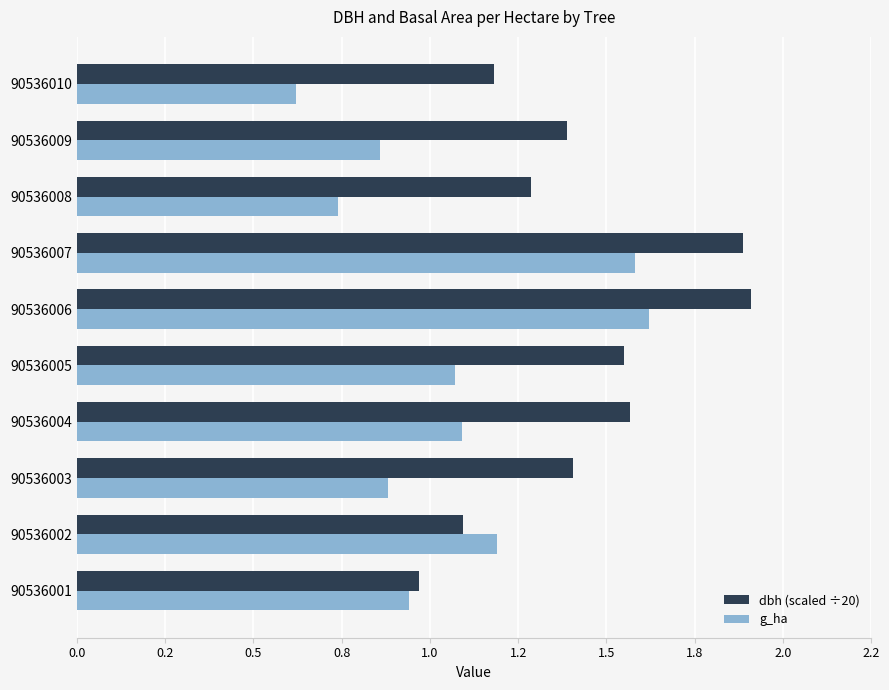

Rank the series by their maximum value, from highest to lowest.

dbh (scaled ÷20), g_ha